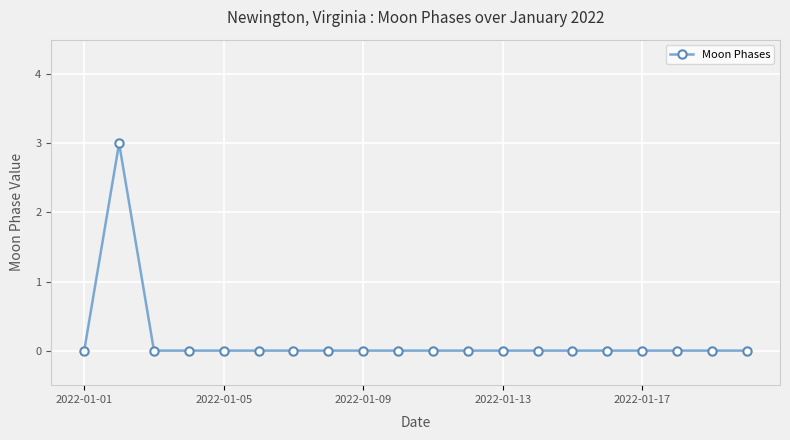

What is the greatest value displayed?

3